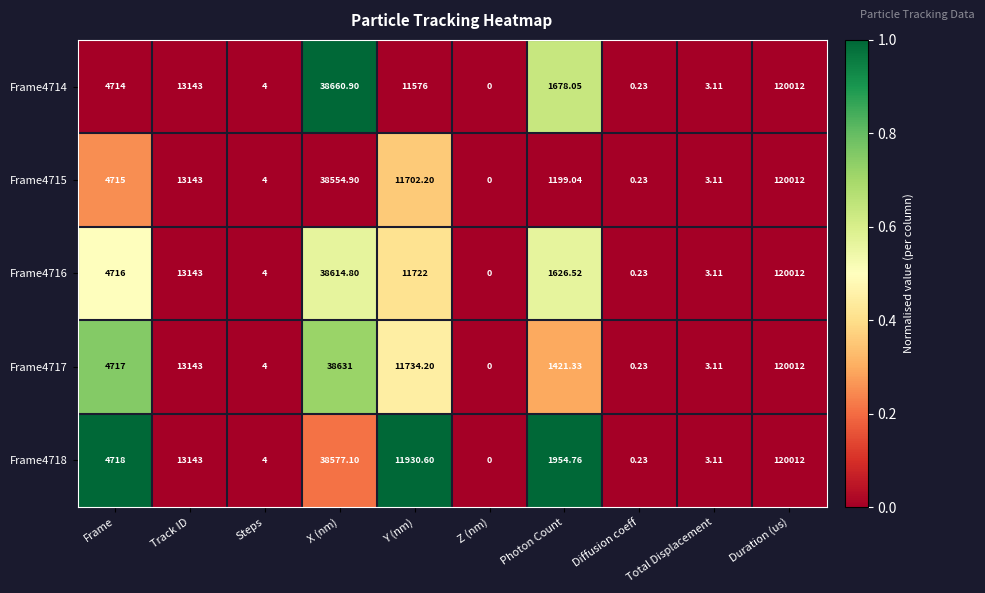

Where is Frame4718 nearest to the value 60006?

X (nm)